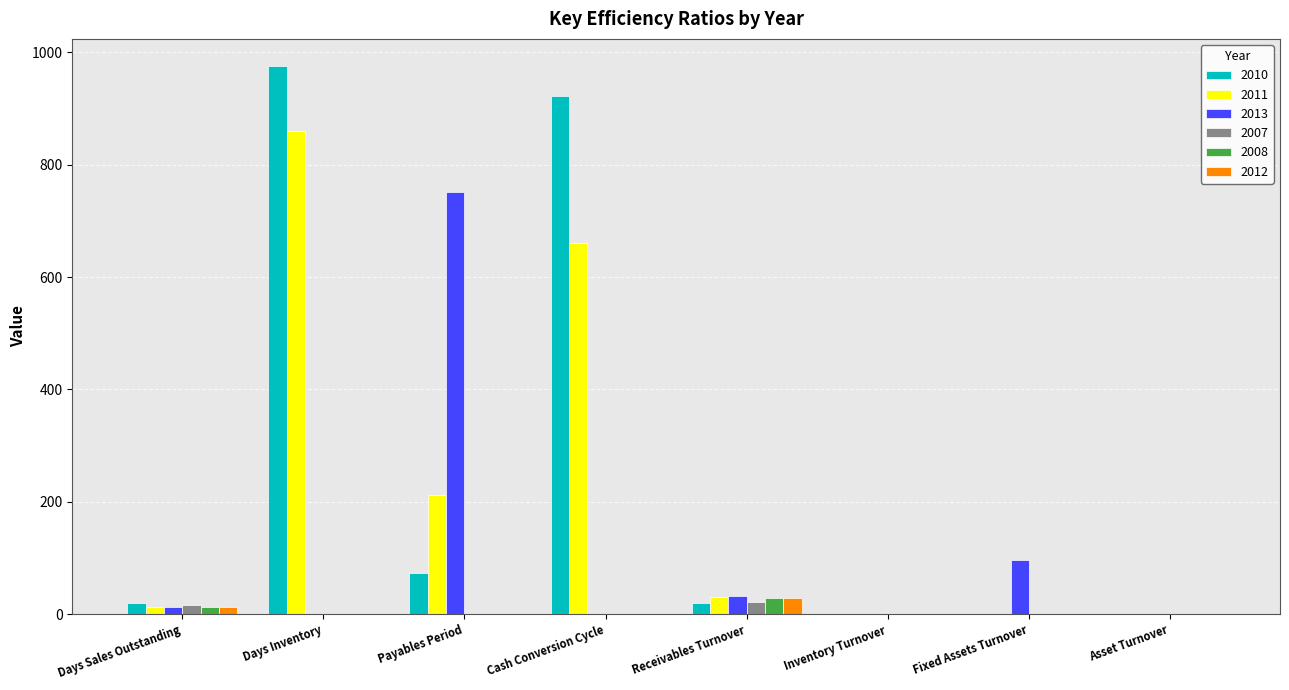

What is the total value across all series at Asset Turnover?

0.4